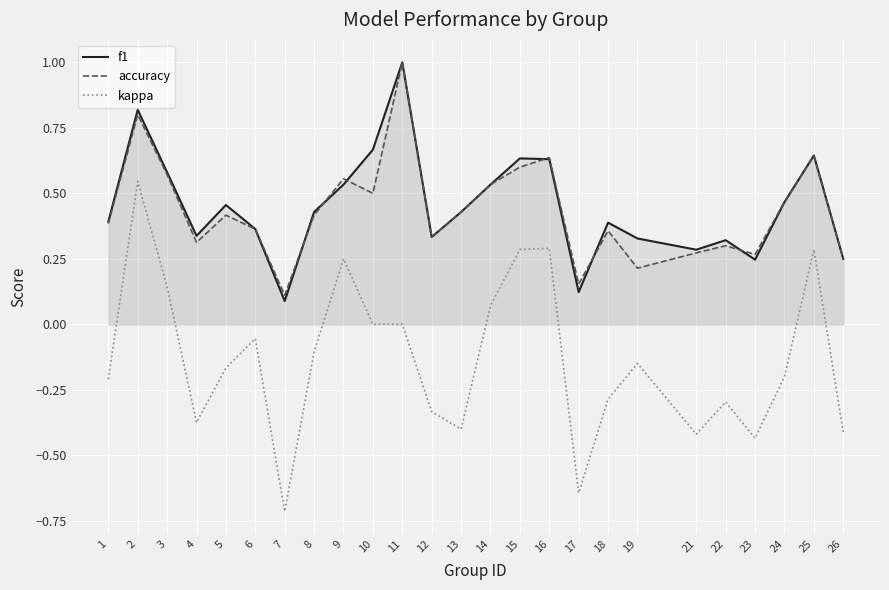

Which category has the highest value across all series?

11